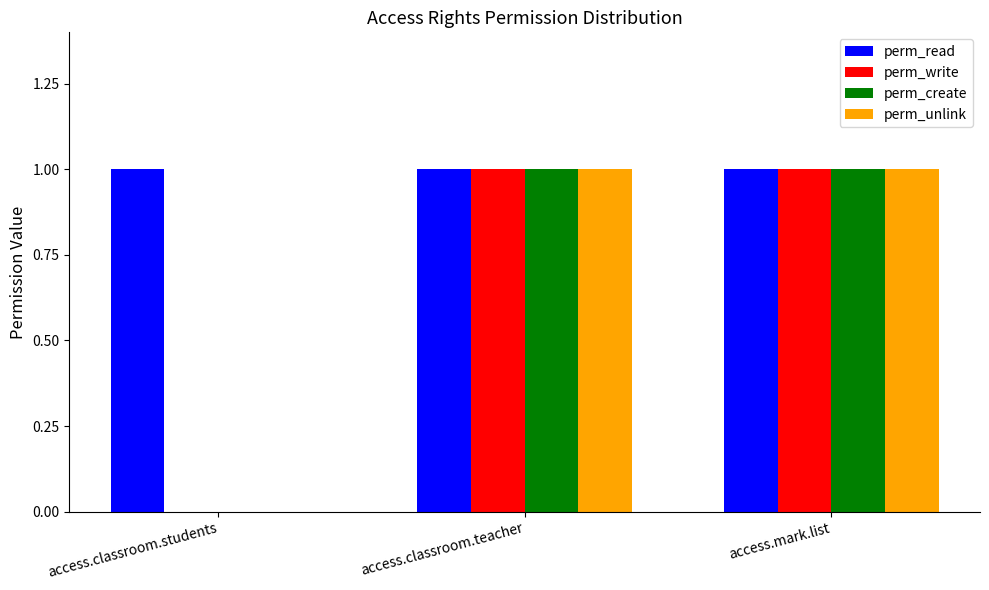

Is the value of perm_unlink at access.classroom.students greater than the value of perm_create at access.mark.list?

No